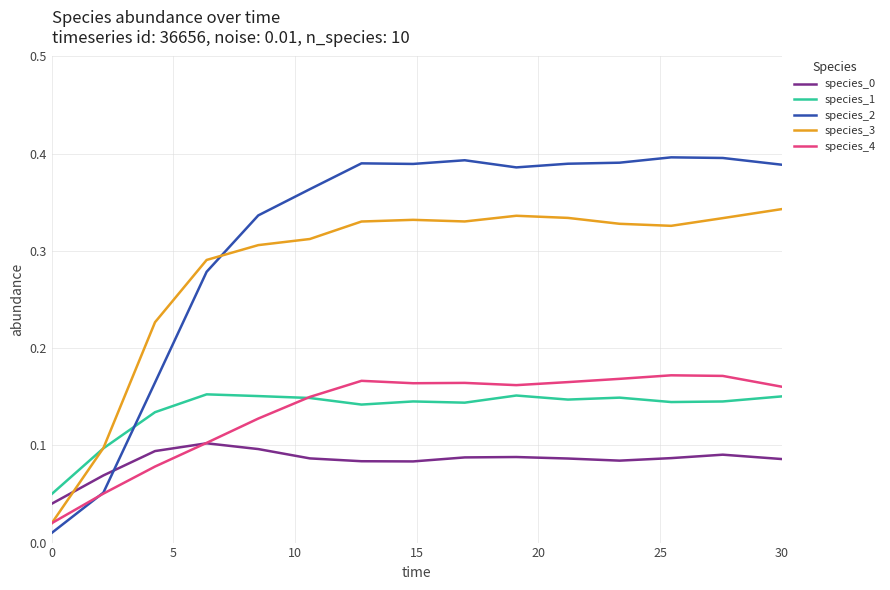

Which series has the widest spread of values?

species_2